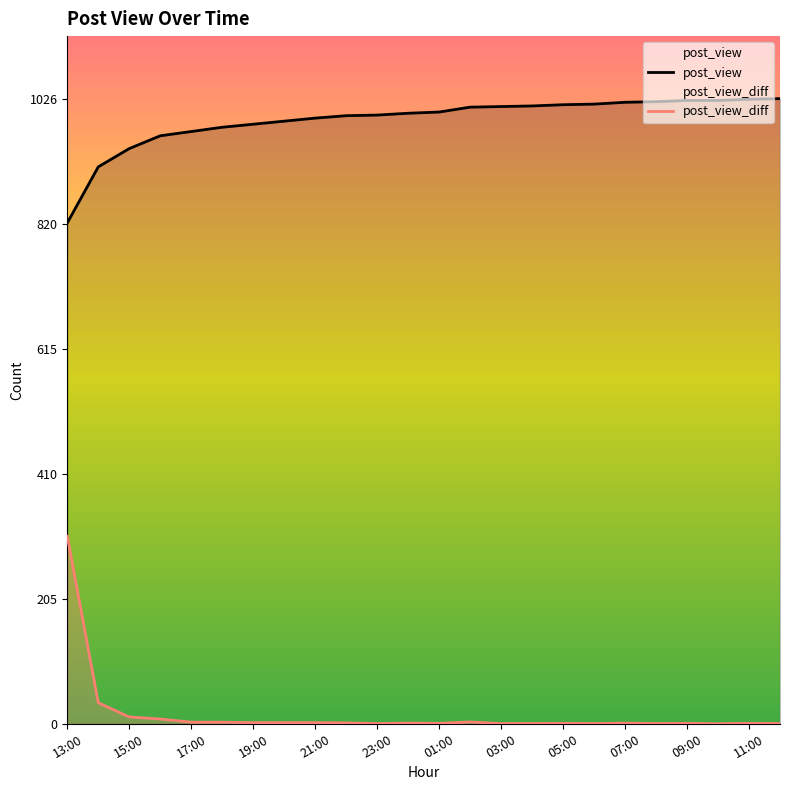

Where is the first local maximum for post_view_diff?

00:00